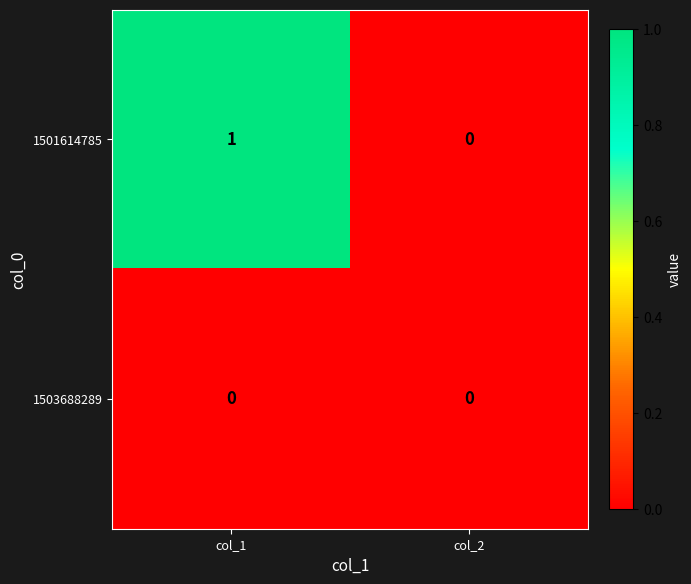

Which series has the largest range (max minus min)?

1501614785